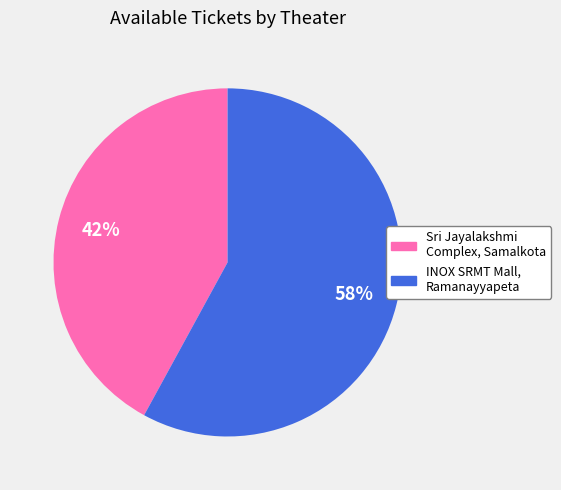

Approximately how many times larger is the value at INOX SRMT Mall, Ramanayyapeta compared to Sri Jayalakshmi Complex, Samalkota?

1.4